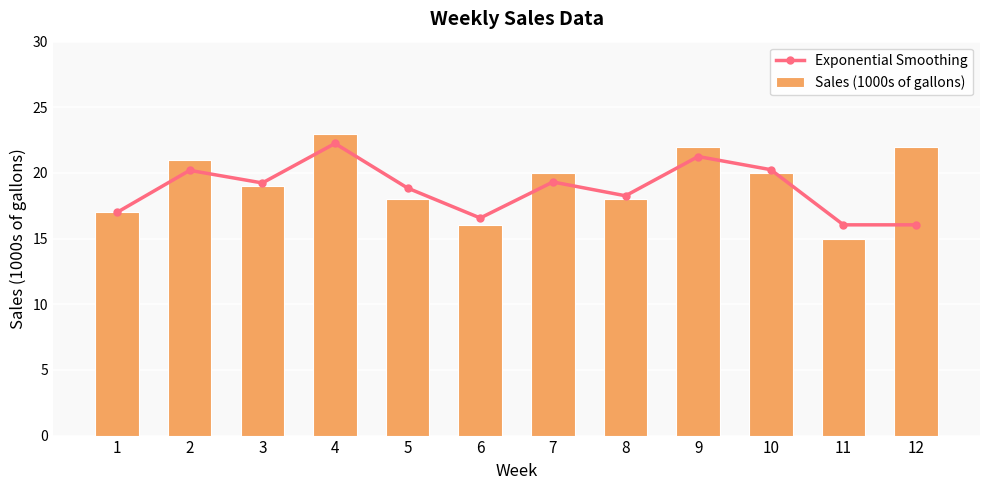

Which category has the highest value across all series?

4